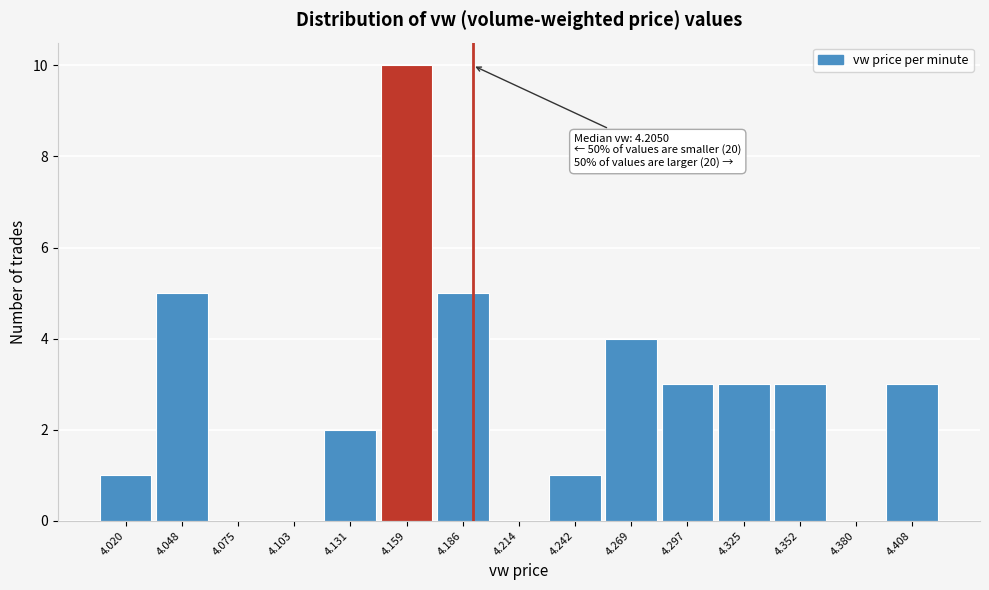

Reading left to right, extract all data points from this chart.

4.020=1	4.048=5	4.075=0	4.103=0	4.131=2	4.159=10	4.186=5	4.214=0	4.242=1	4.269=4	4.297=3	4.325=3	4.352=3	4.380=0	4.408=3